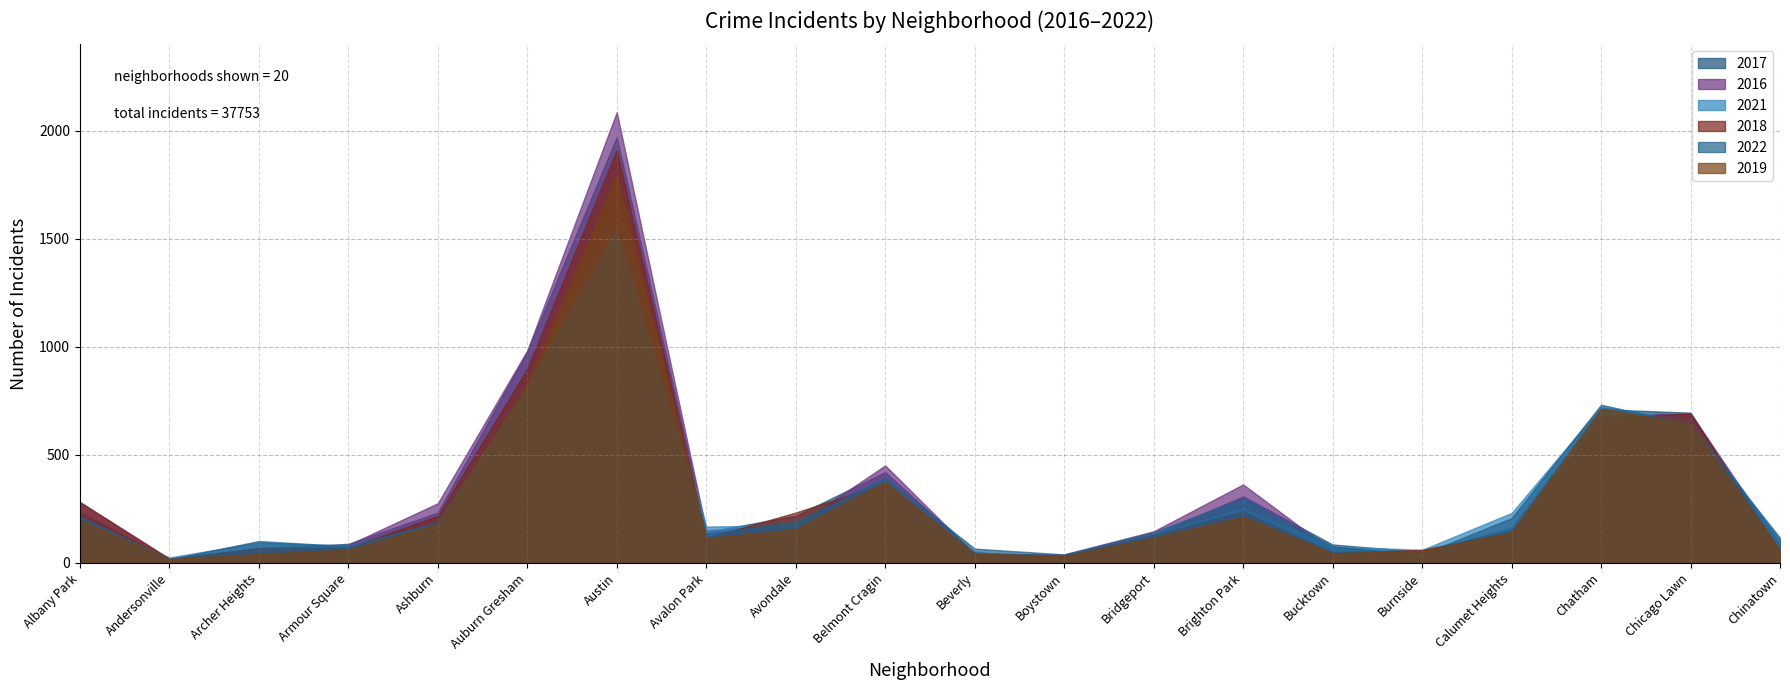

Which category has the highest value in the 2017 series?

Austin